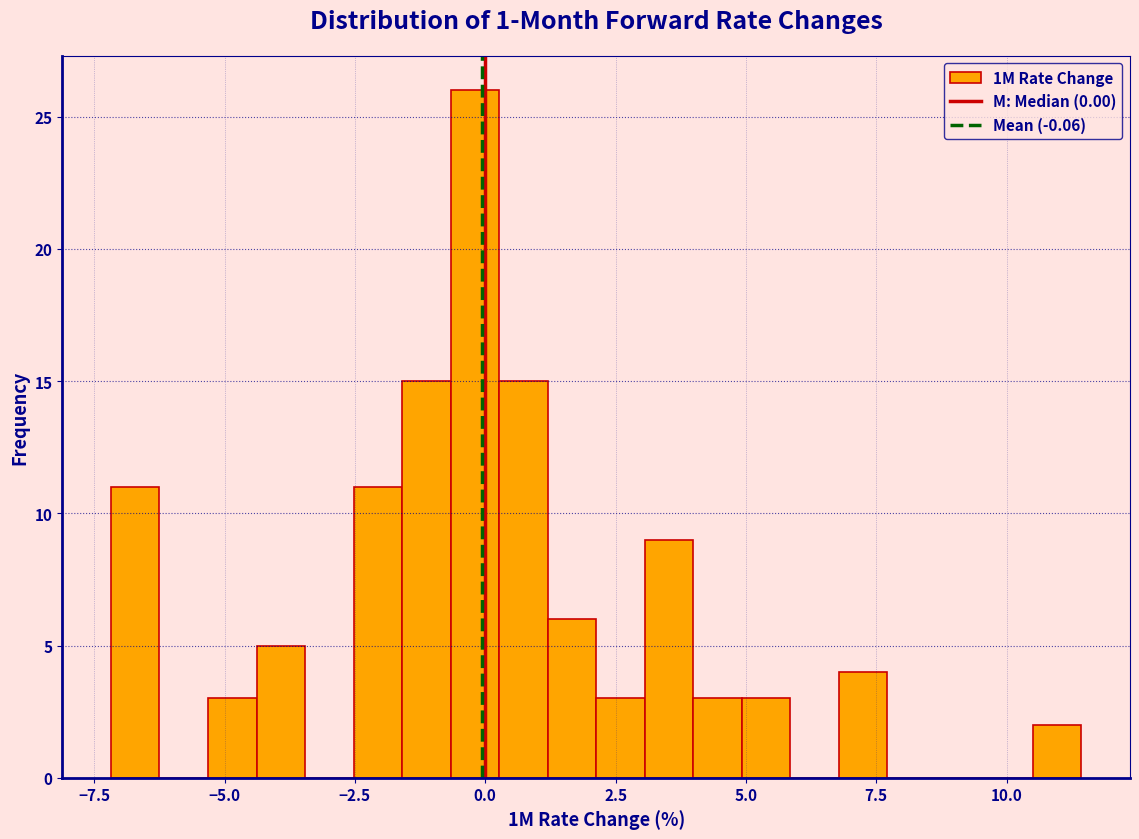

Read against the x-axis, roughly where is the centre of the tallest bar?

0.0